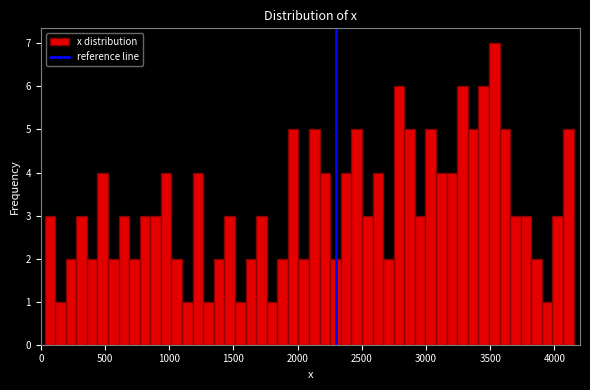

Read against the x-axis, roughly where is the centre of the tallest bar?

3550